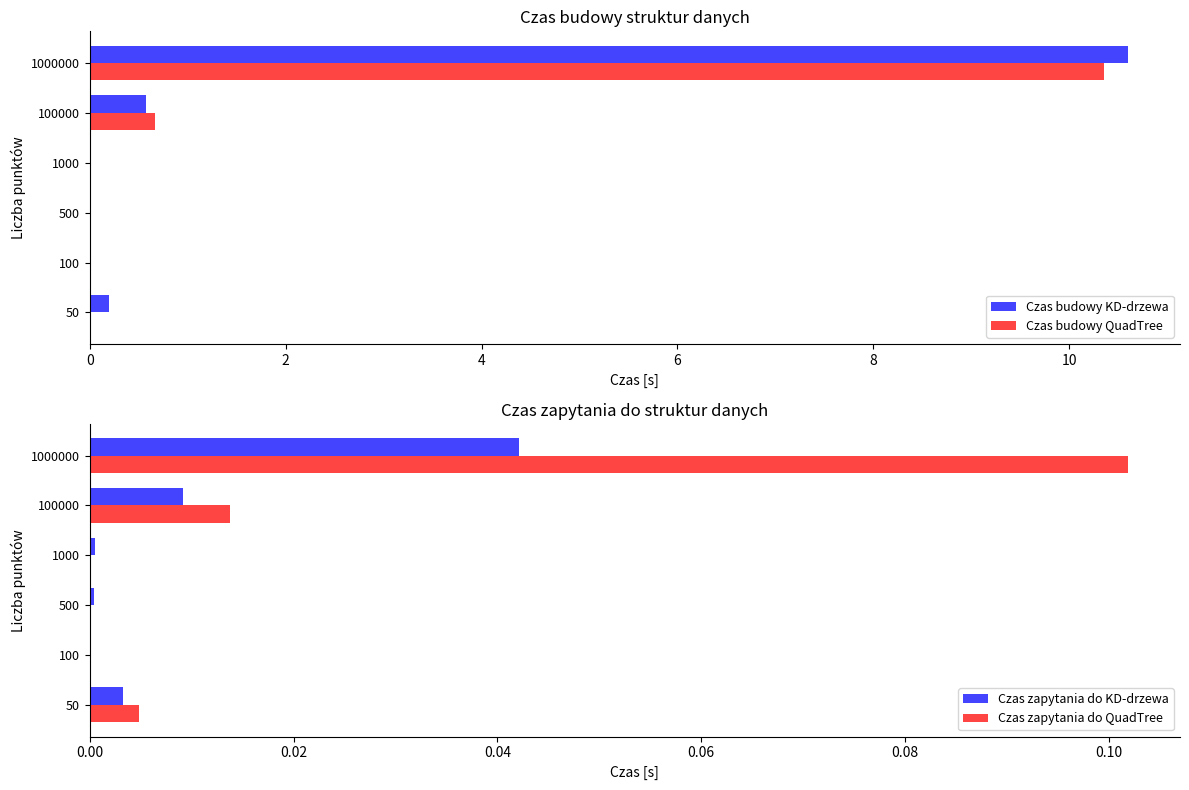

How many series are shown in this chart?

4